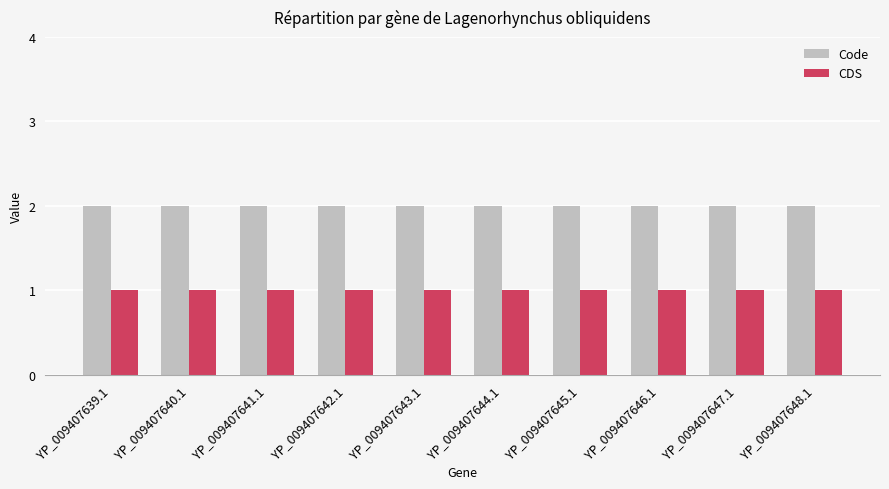

What is the label of the 10th bar from the left?

YP_009407648.1